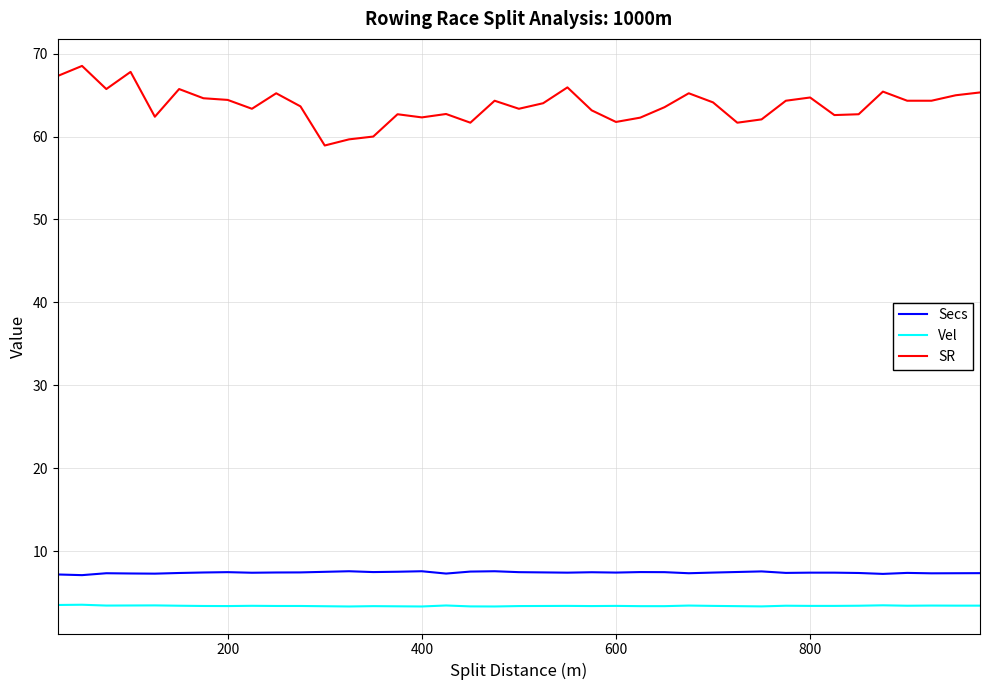

Which series has the largest range (max minus min)?

SR